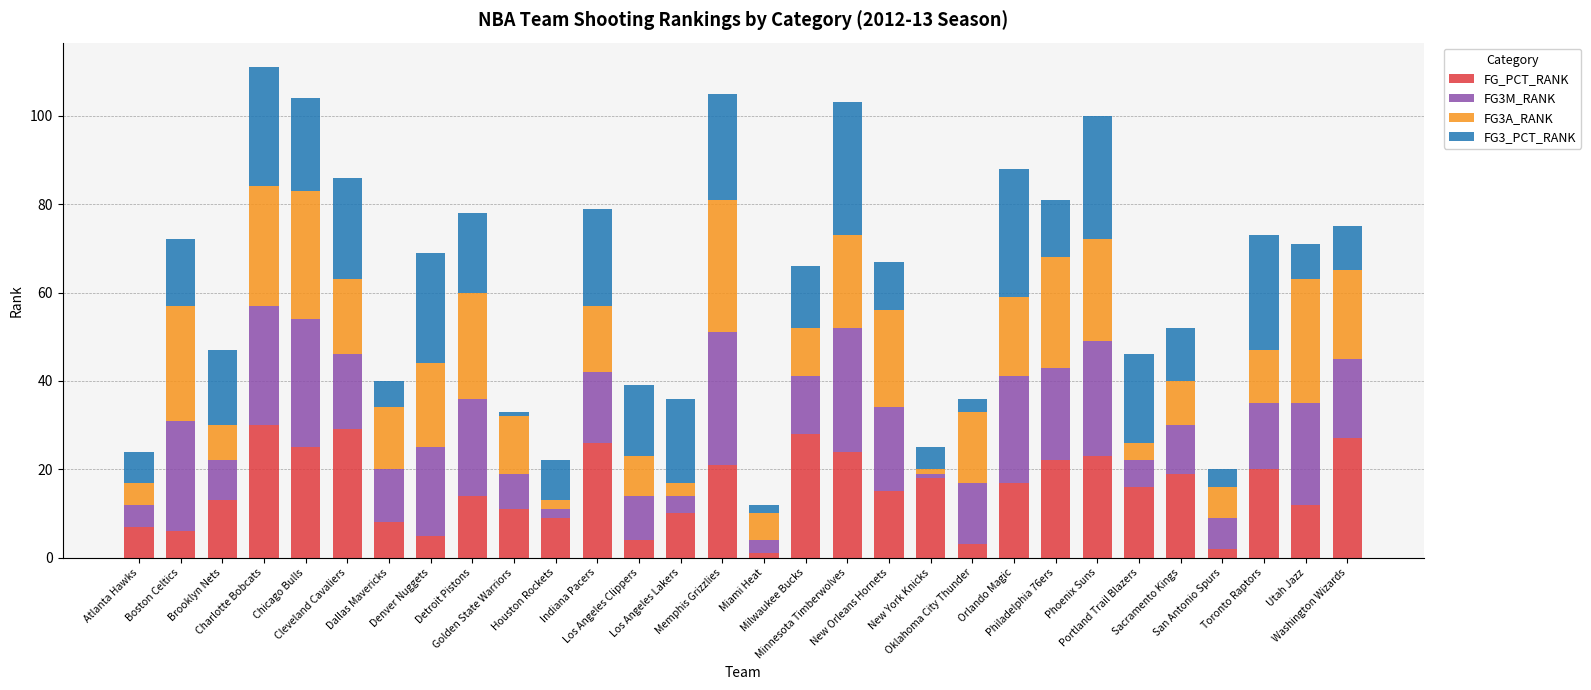

What is the maximum value for FG_PCT_RANK?

30